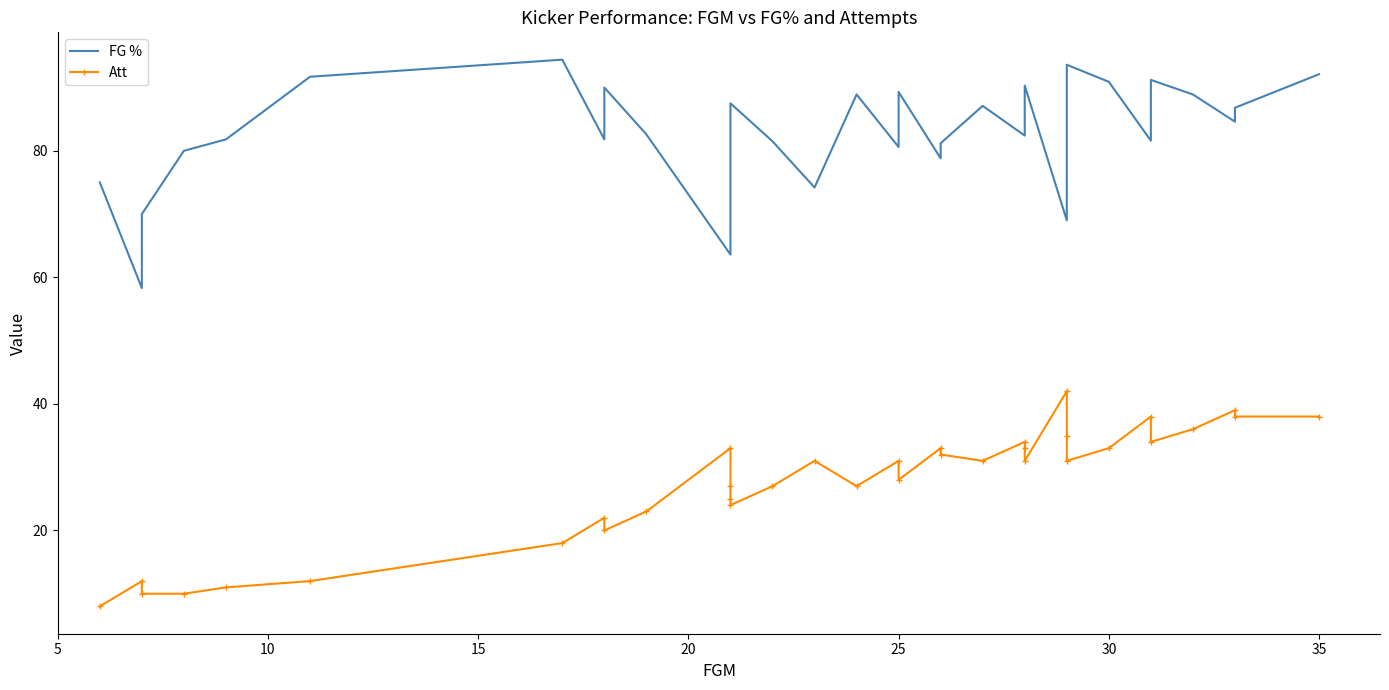

Rank the series by their maximum value, from highest to lowest.

FG %, Att